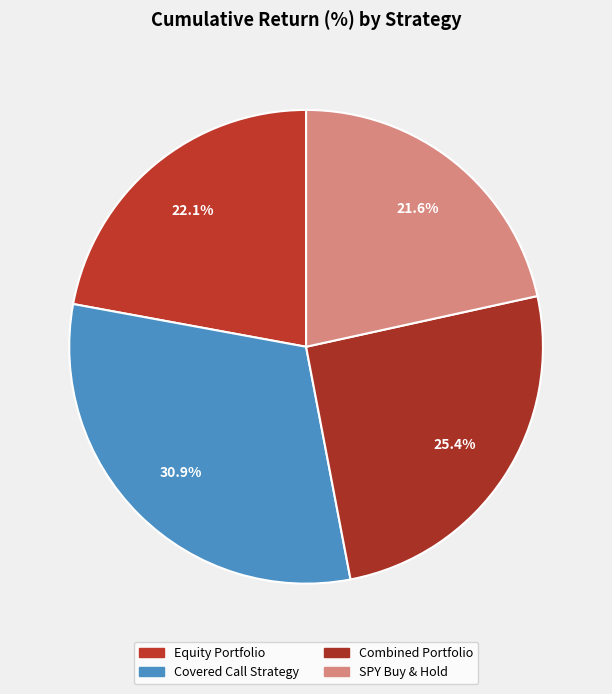

To the nearest percent, what percentage of the pie is SPY Buy & Hold?

22%